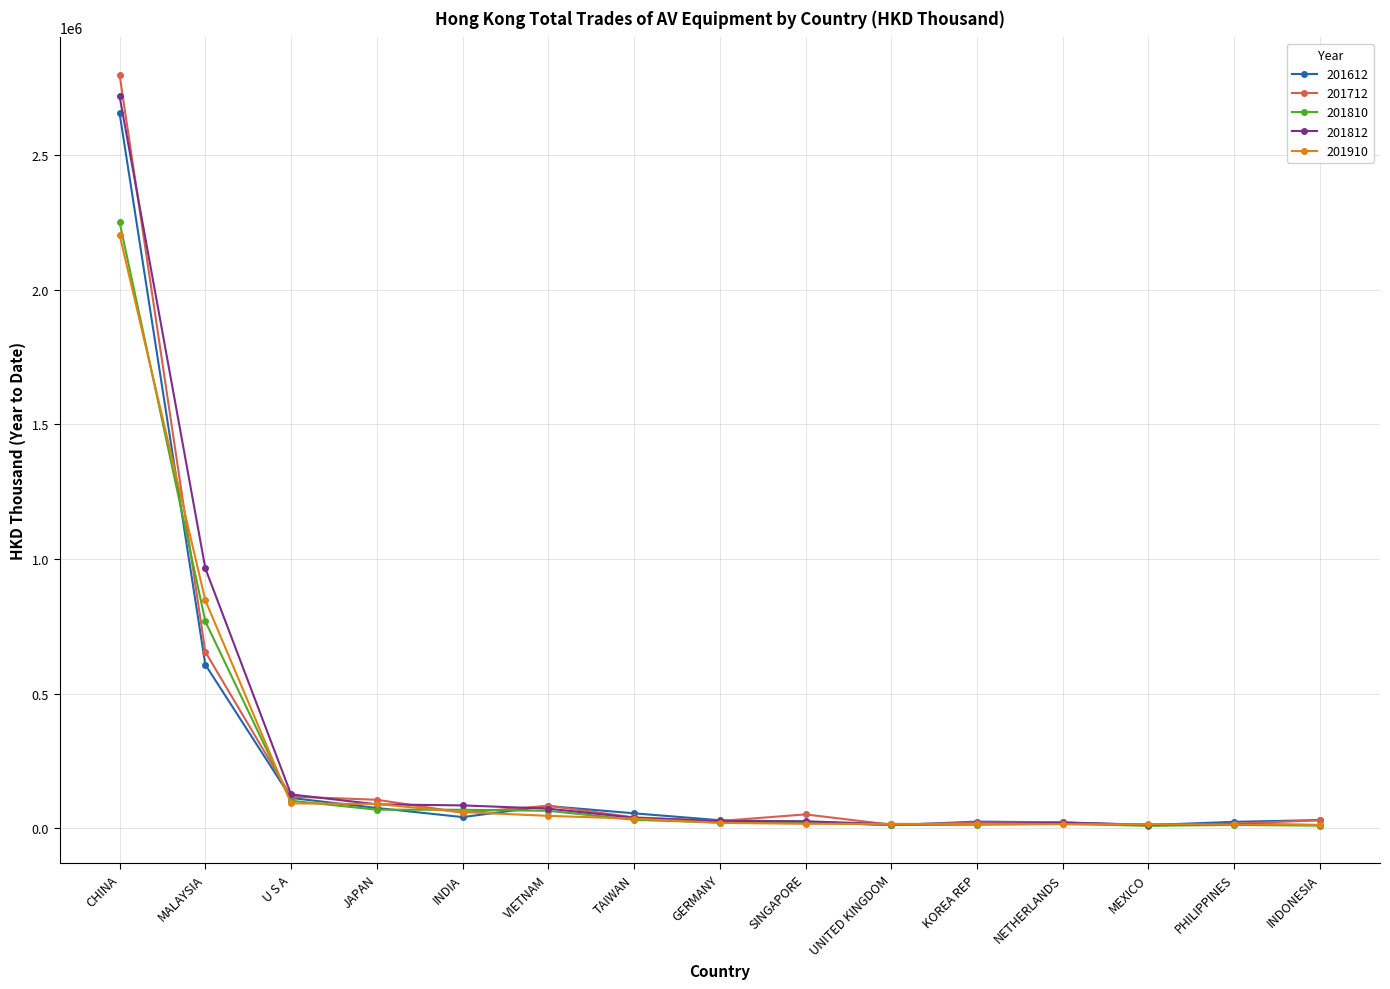

At how many categories does at least one series exceed 2156820?

1